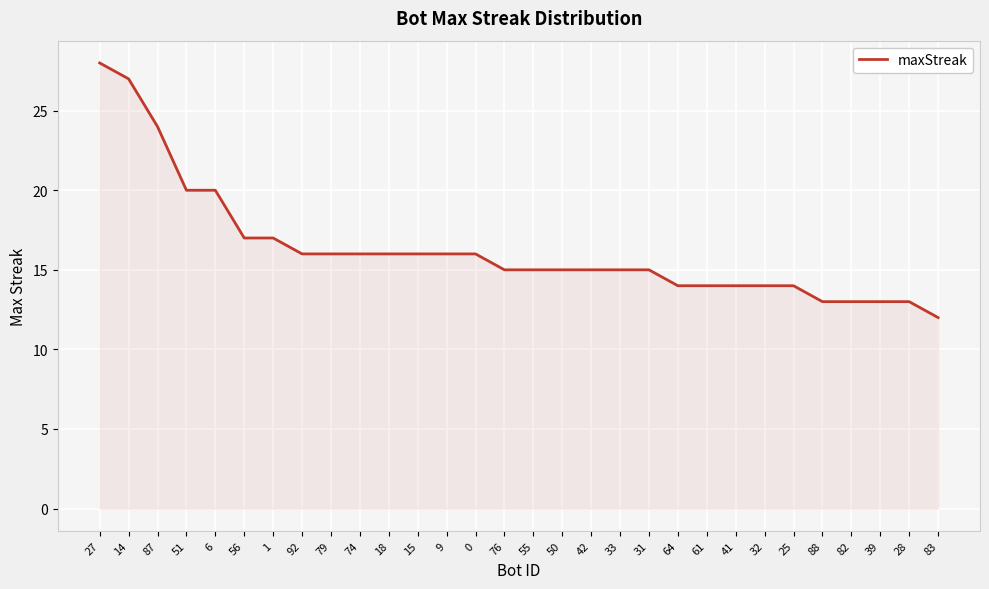

What is the sum of the values at 27 and 42?

43